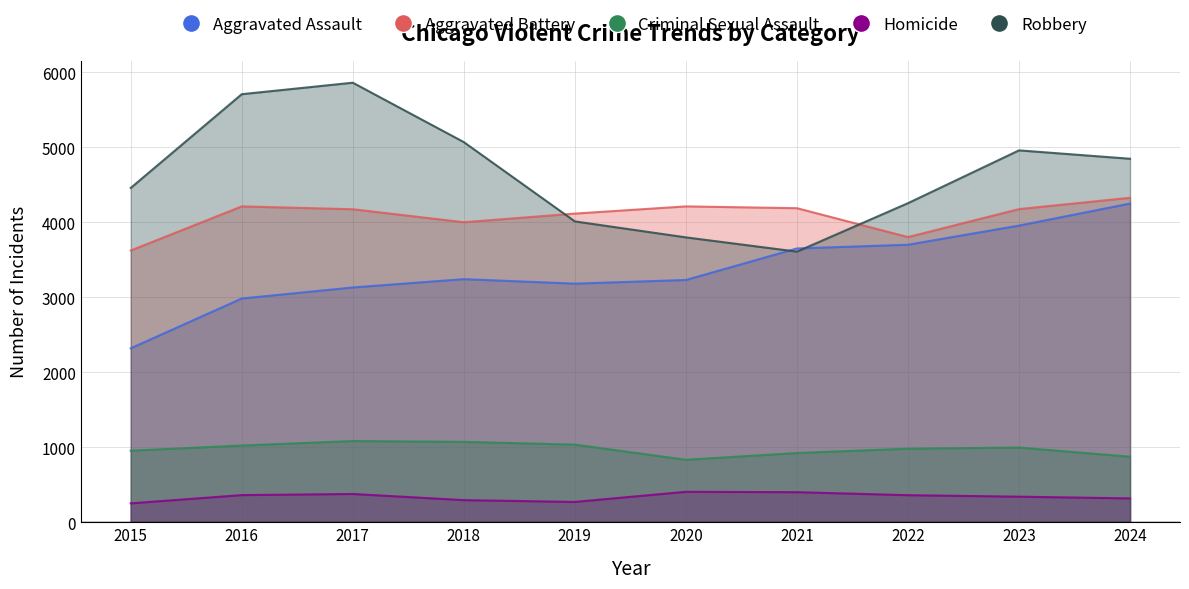

Rank the categories by Aggravated Battery value from highest to lowest.

2024, 2016, 2020, 2021, 2023, 2017, 2019, 2018, 2022, 2015